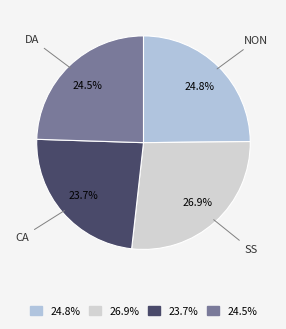

Rank the categories by value from lowest to highest.

ca, da, non, ss